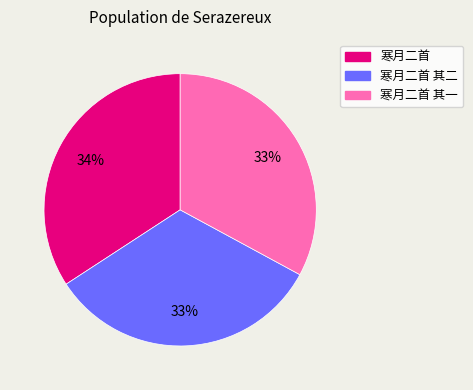

The 寒月二首 其一 slice represents 33% of the pie. True or false?

True